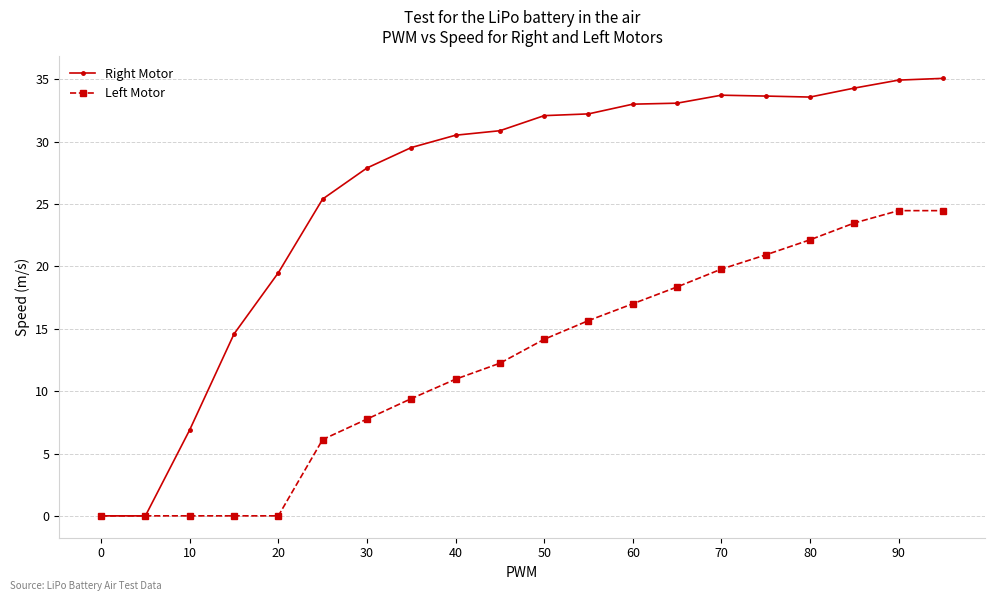

How many data points in Left Motor are above 14?

10